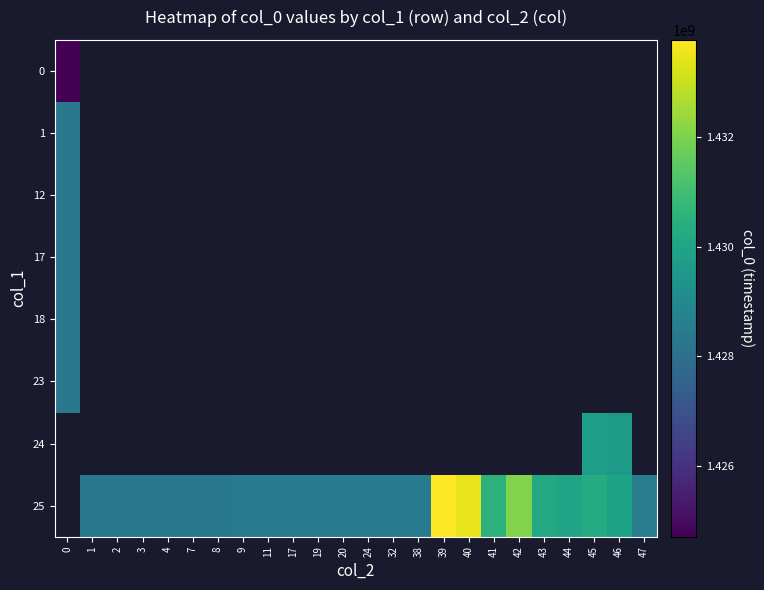

List the series in order of their peak value, highest first.

23, 24, 25, 18, 17, 12, 1, 0